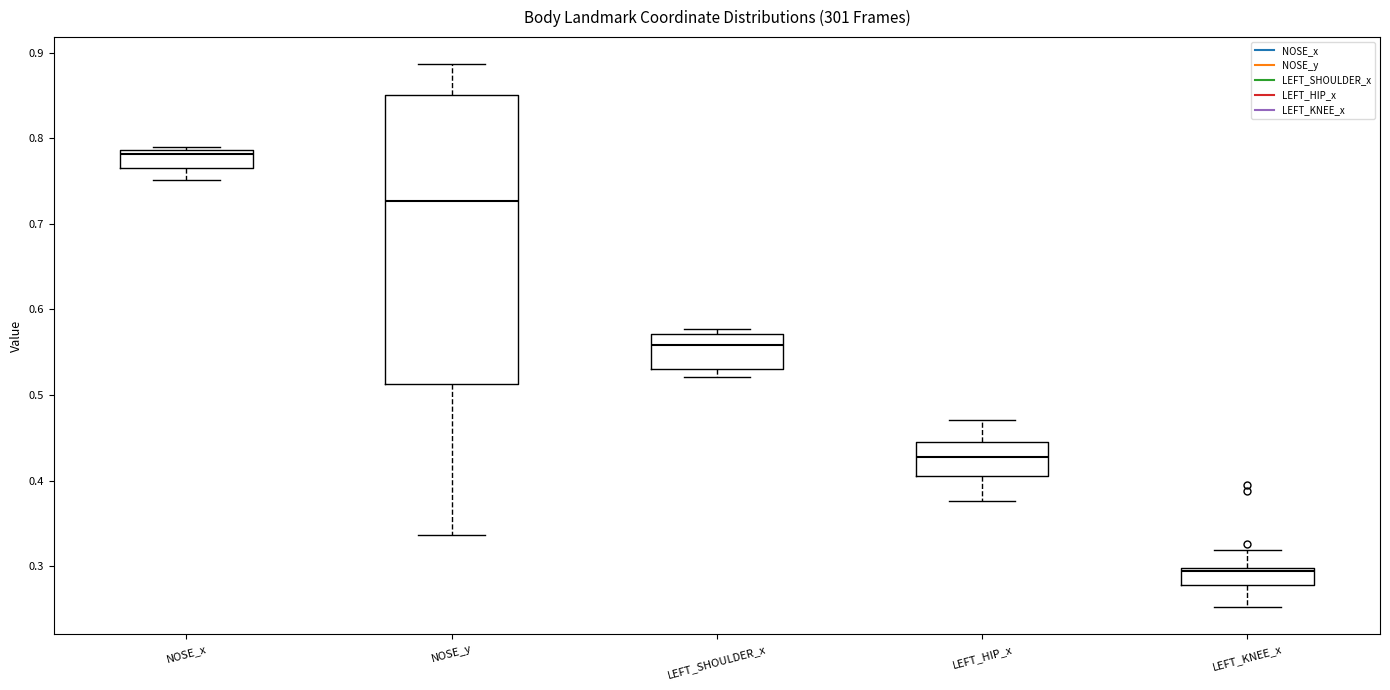

Reading left to right, read every box against the y-axis: the position of its median line, the range the box covers, and the ends of its whiskers. The values are not printed on the chart, so give them approximately, as read against the axis.

NOSE_x: median 0.78, box 0.77 to 0.79, whiskers 0.75 to 0.79 (just above the box's upper edge)
NOSE_y: median 0.73, box 0.51 to 0.85, whiskers 0.34 to 0.89
LEFT_SHOULDER_x: median 0.56, box 0.53 to 0.57, whiskers 0.52 to 0.58
LEFT_HIP_x: median 0.43, box 0.41 to 0.45, whiskers 0.38 to 0.47
LEFT_KNEE_x: median 0.29, box 0.28 to 0.30, whiskers 0.25 to 0.32